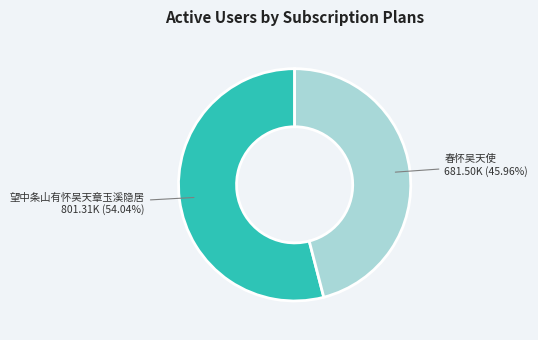

Is there any slice that represents more than half of the pie?

Yes